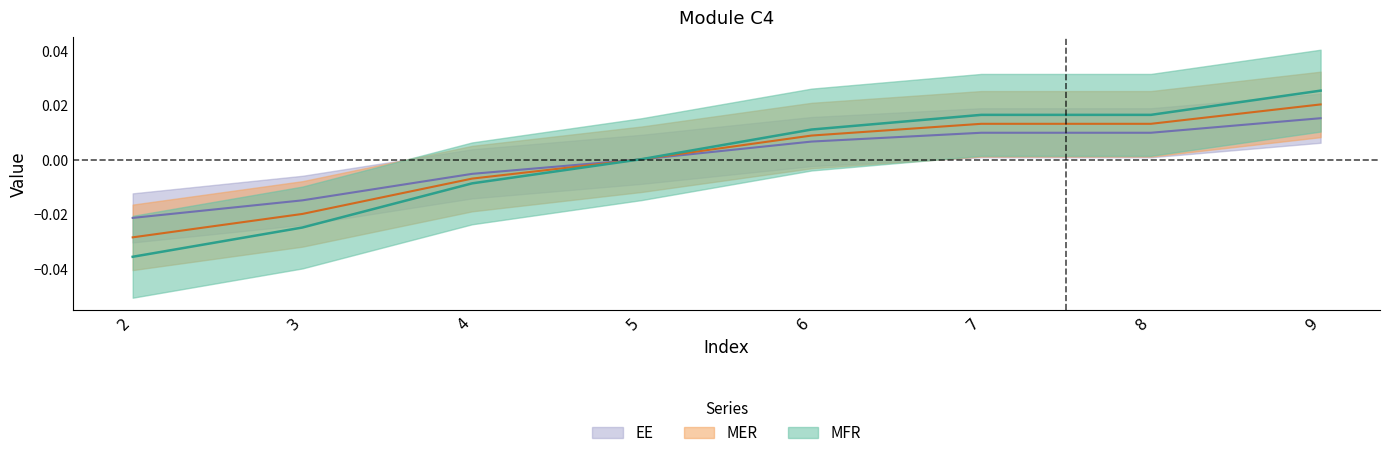

The MER series shows -0.0 at 4. True or false?

False